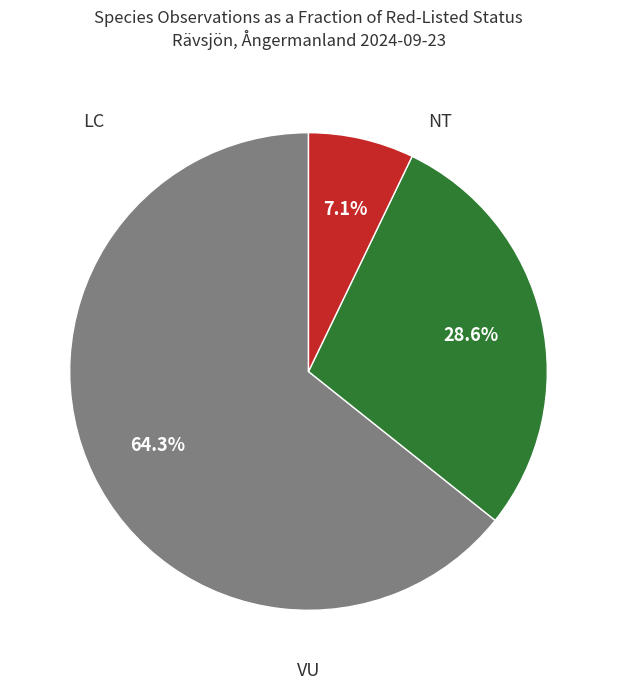

To the nearest percent, what is the average slice percentage?

33%